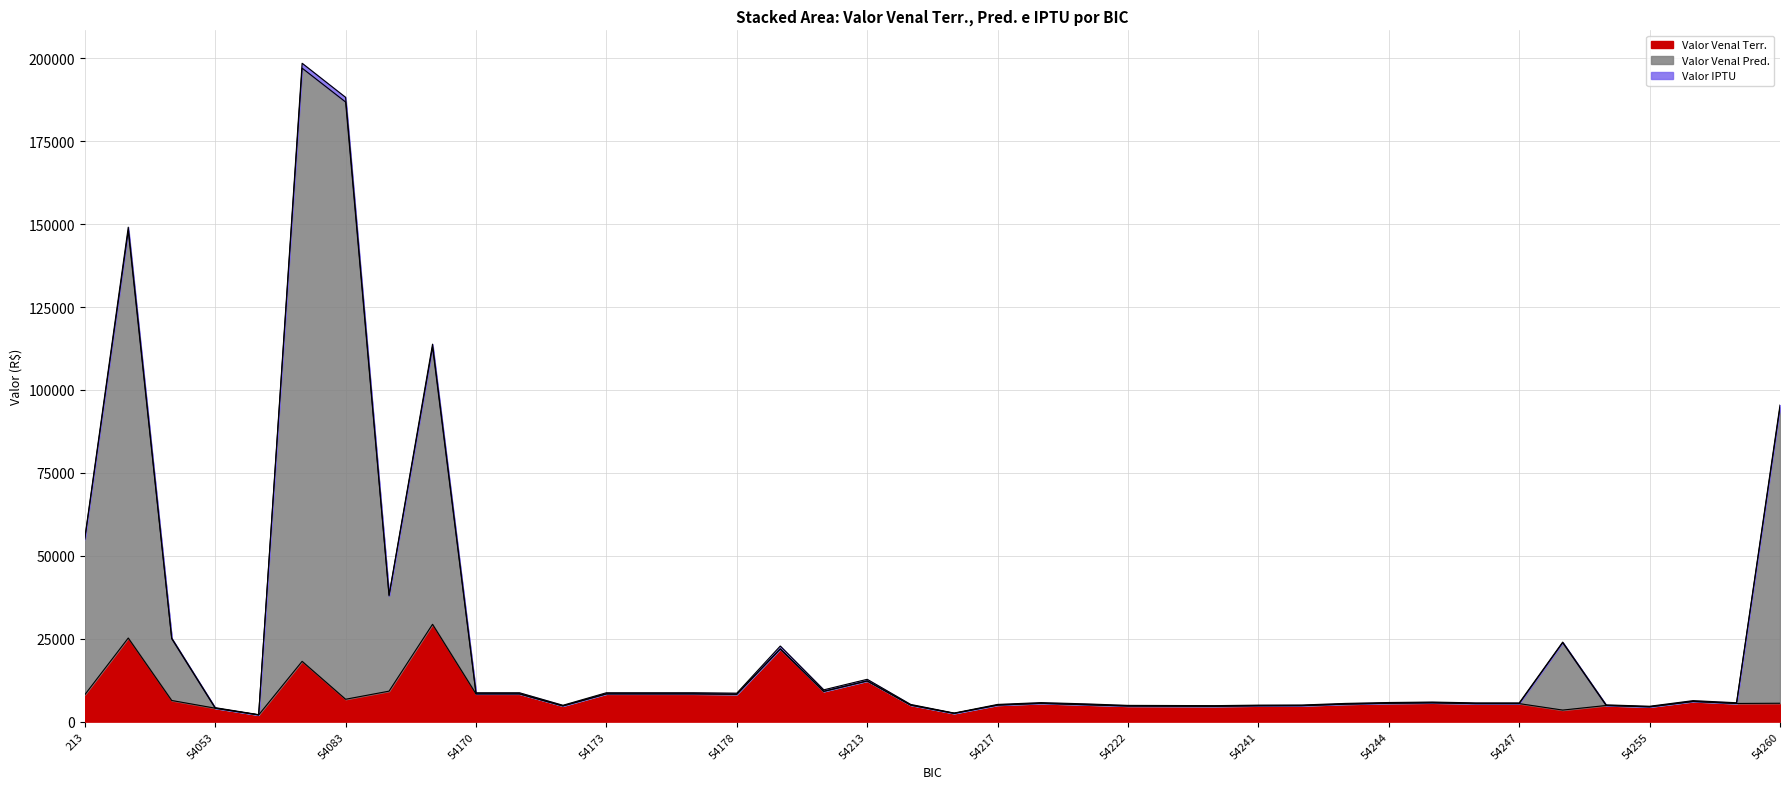

What is the highest value of the Valor Venal Terr. series?

29353.8